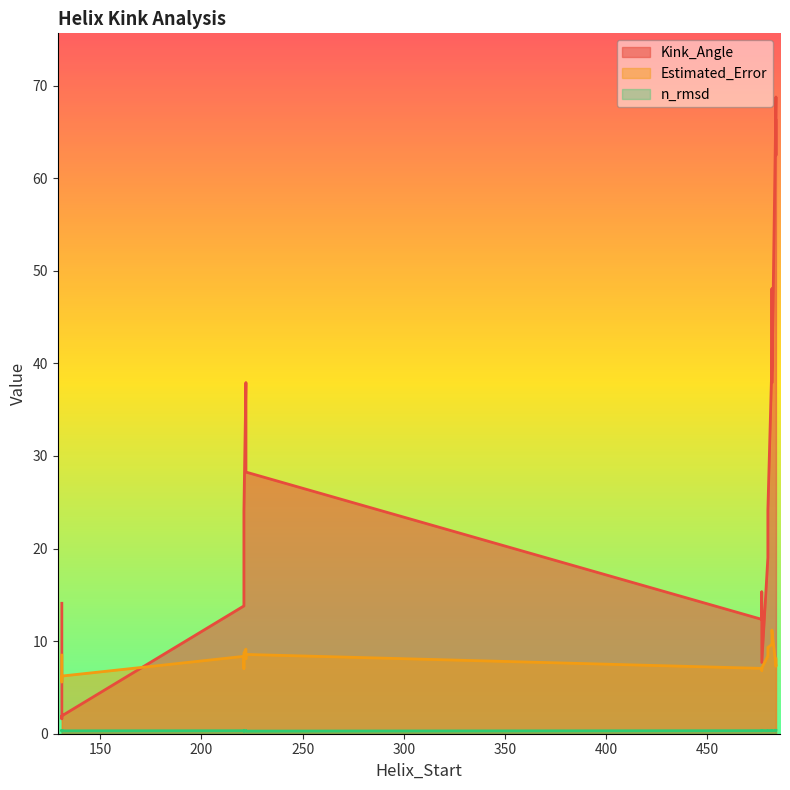

At which category is the sum across all series the highest?

484